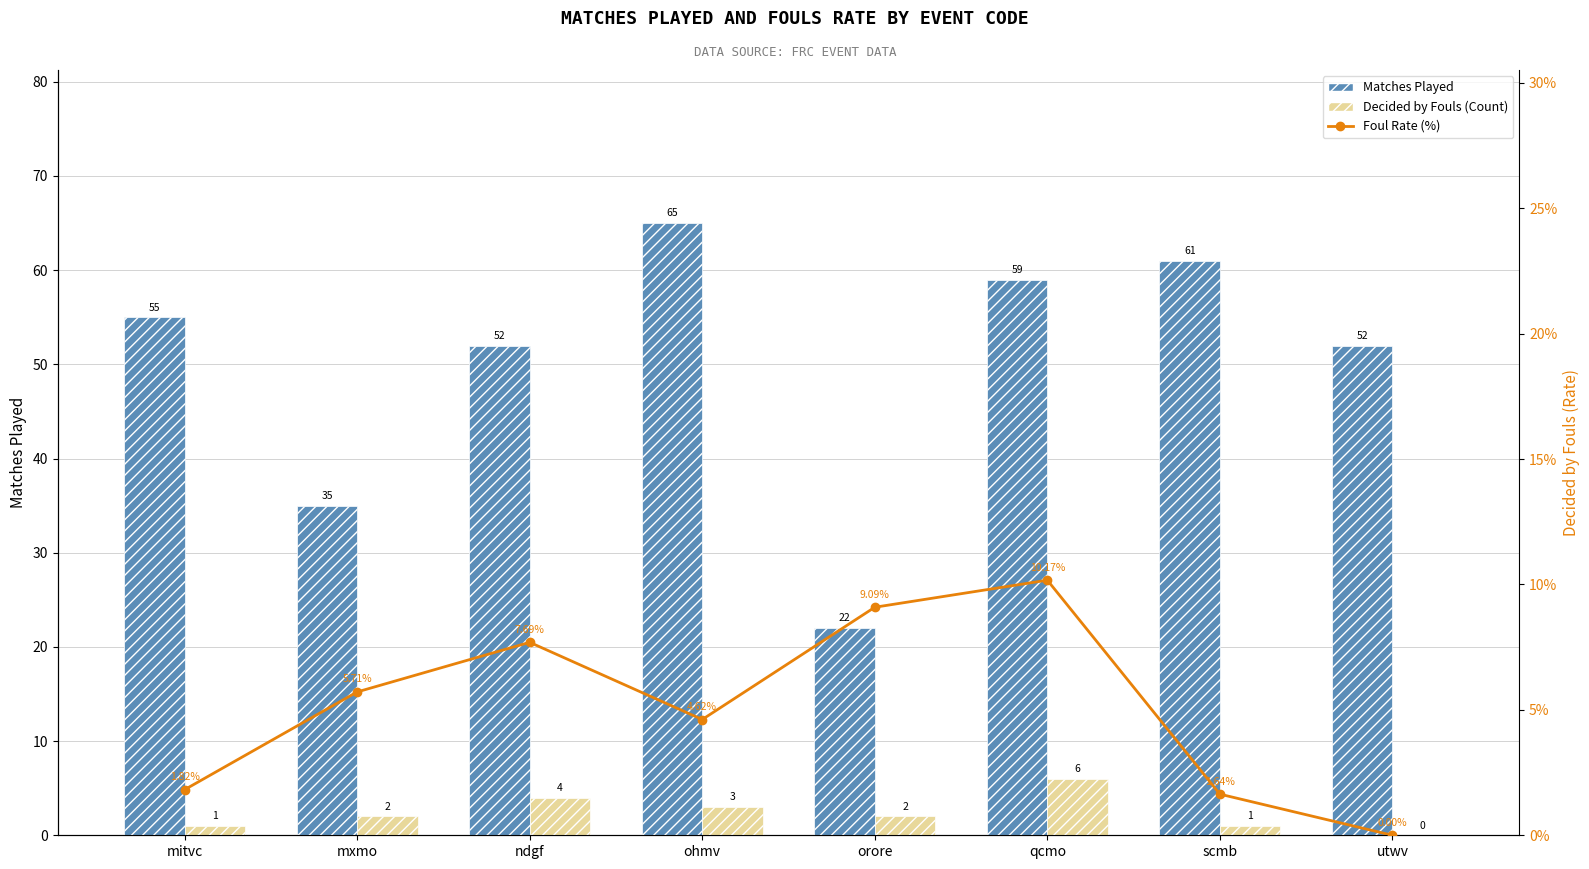

List the series in order of their peak value, highest first.

Matches Played, Foul Rate (%), Decided by Fouls (Count)